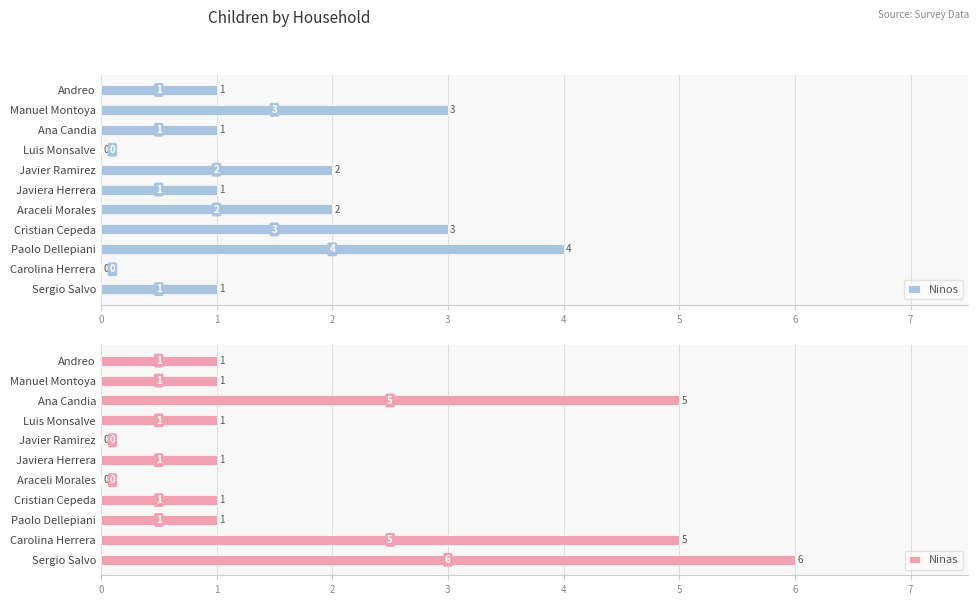

What is the difference between the maximum and minimum values in the Ninos series?

4